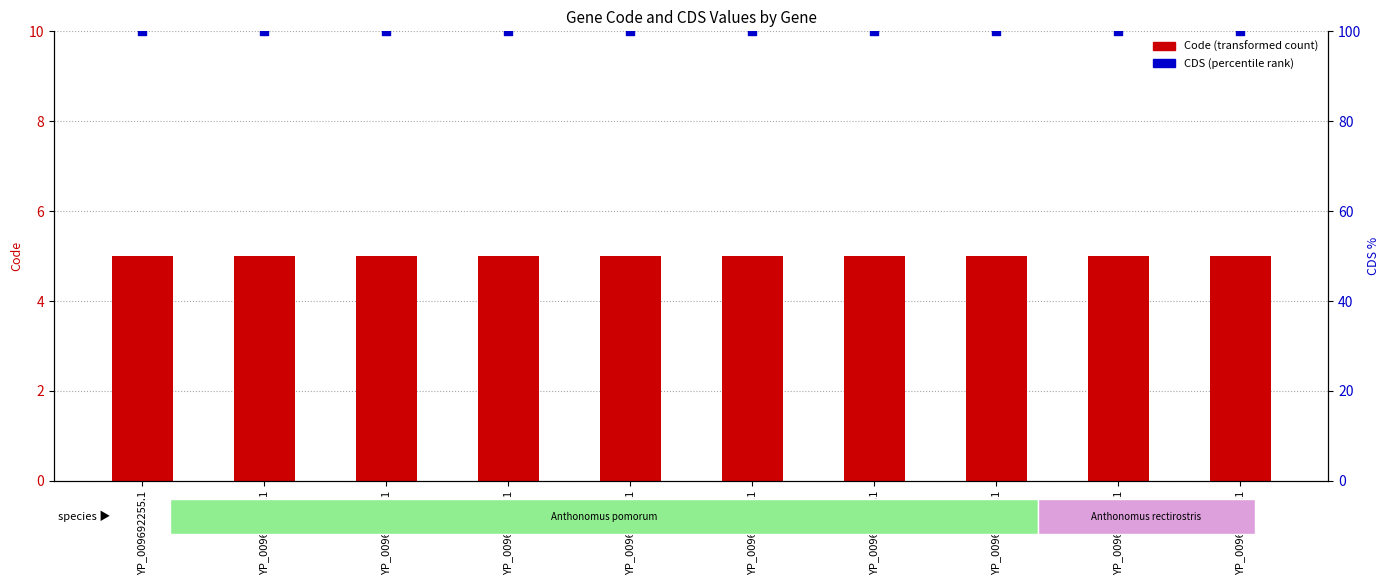

Which series reaches the minimum Y coordinate?

Code (transformed count)